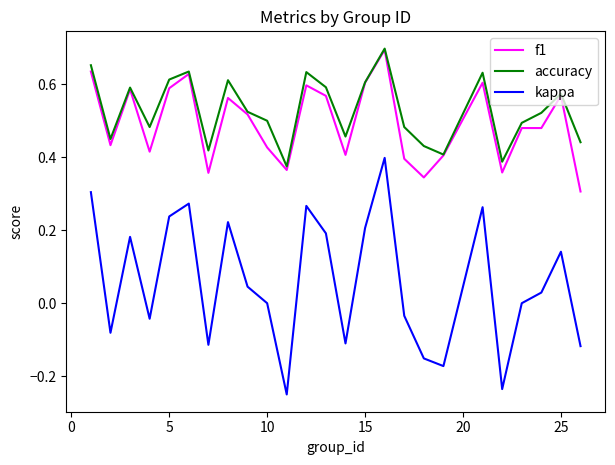

Which series has the widest spread of values?

kappa